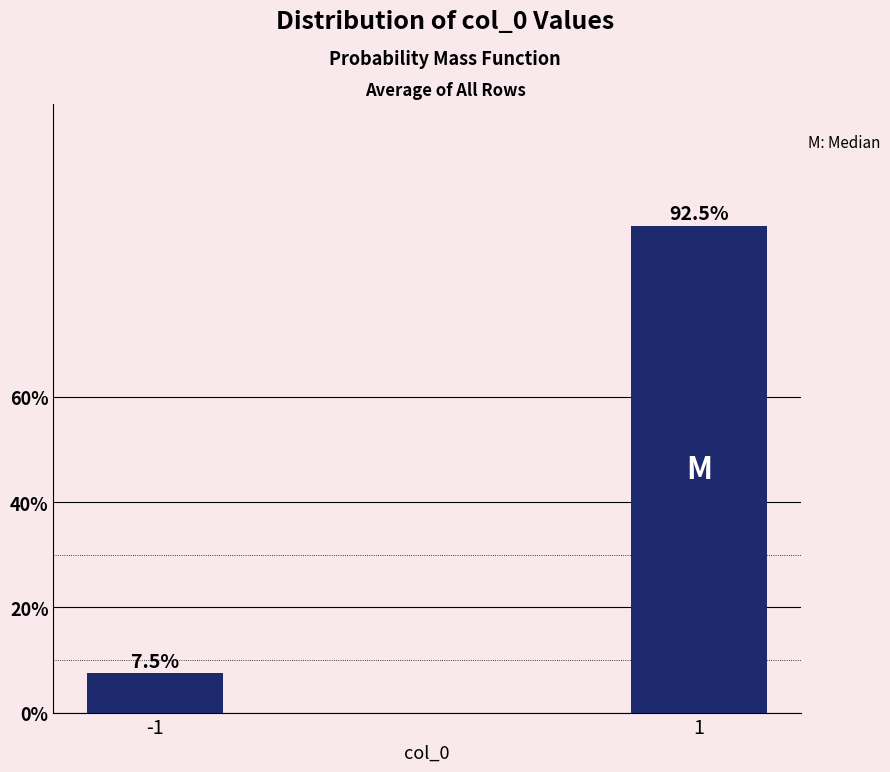

Reading left to right, transcribe all the data shown in this chart.

-1=7.5	1=92.5